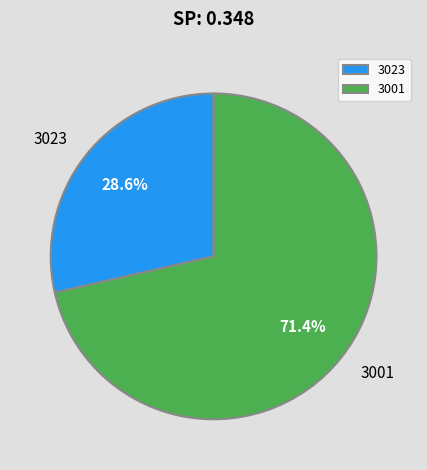

Which category has the biggest portion of the pie?

3001